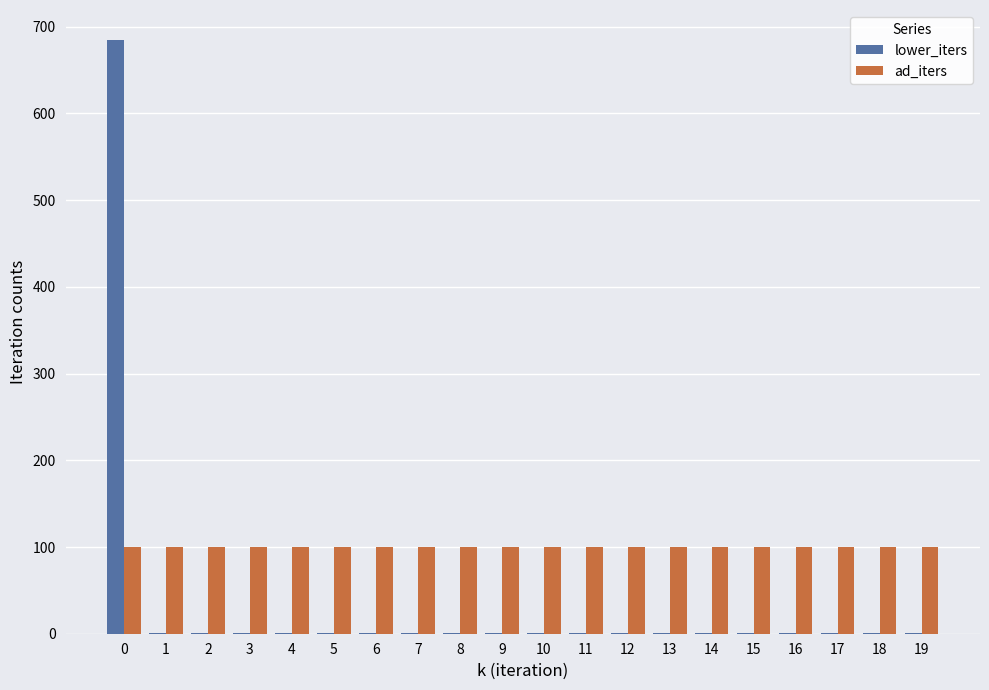

Is it true that lower_iters equals 1 at 6?

True